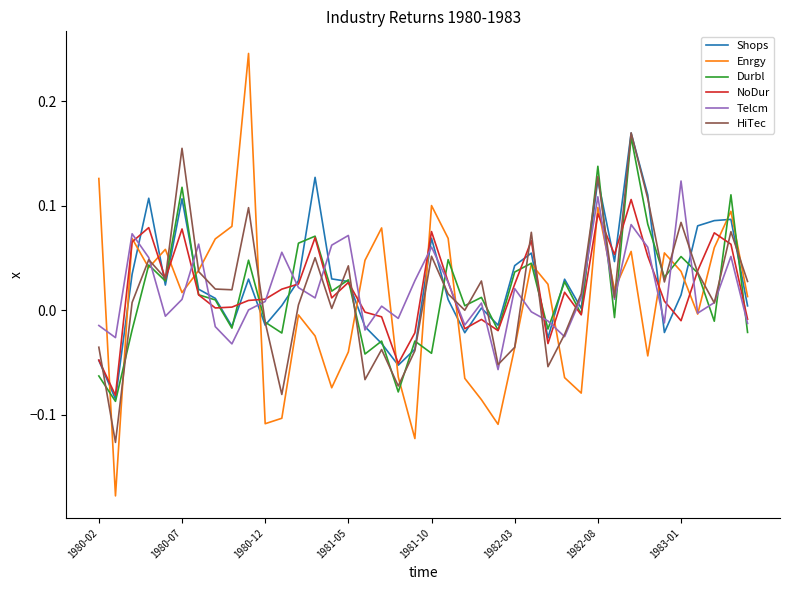

Which series has the largest total across all categories?

Shops